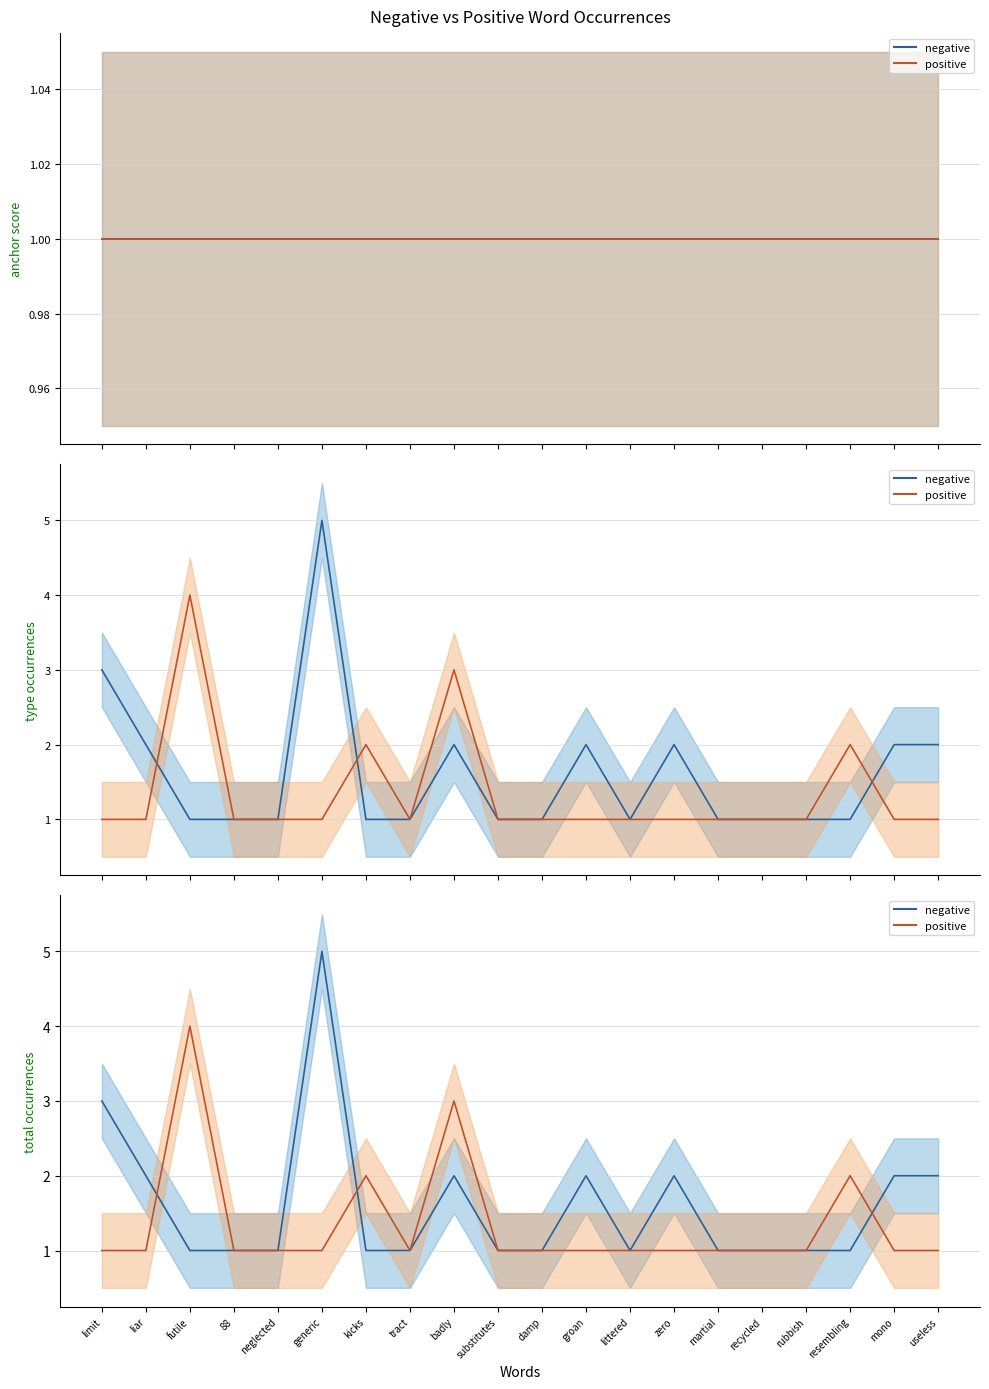

What is the total value across all series at neglected?

6